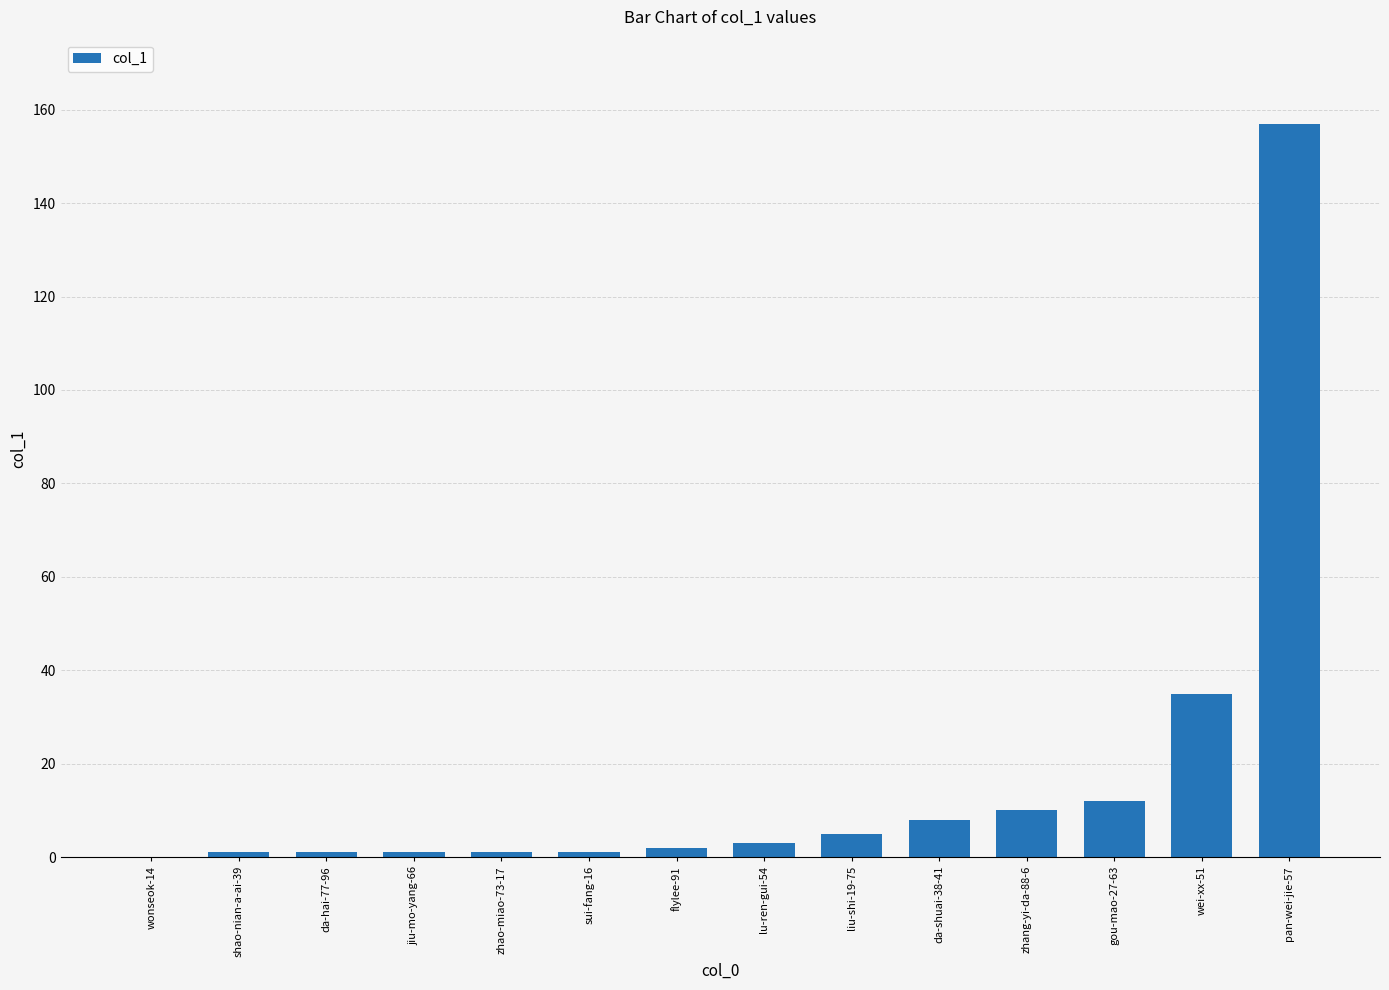

Reading left to right, transcribe all the data shown in this chart.

0	1	1	1	1	1	2	3	5	8	10	12	35	157